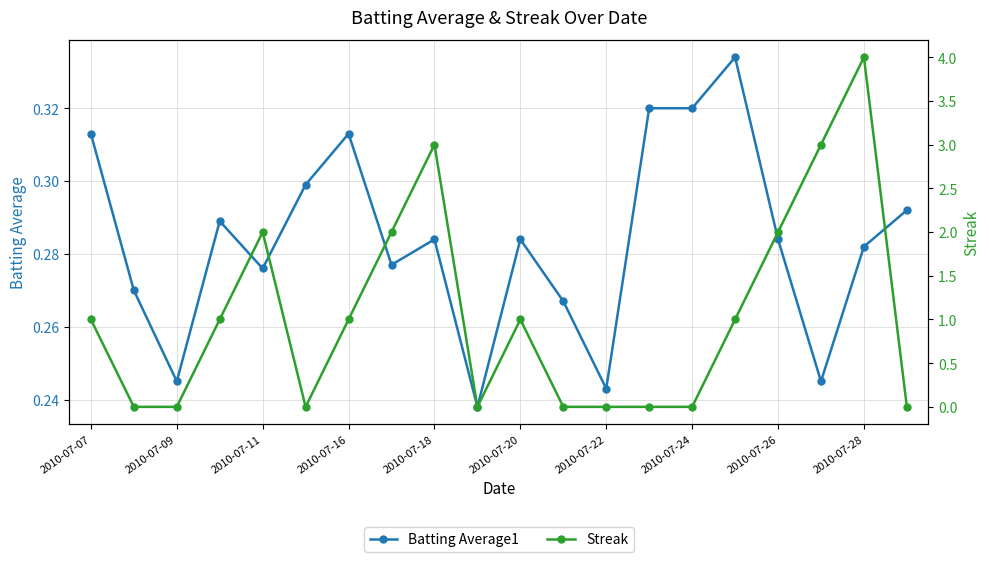

True or false: Batting Average1 has a value of 0.2 at 2010-07-16.

False